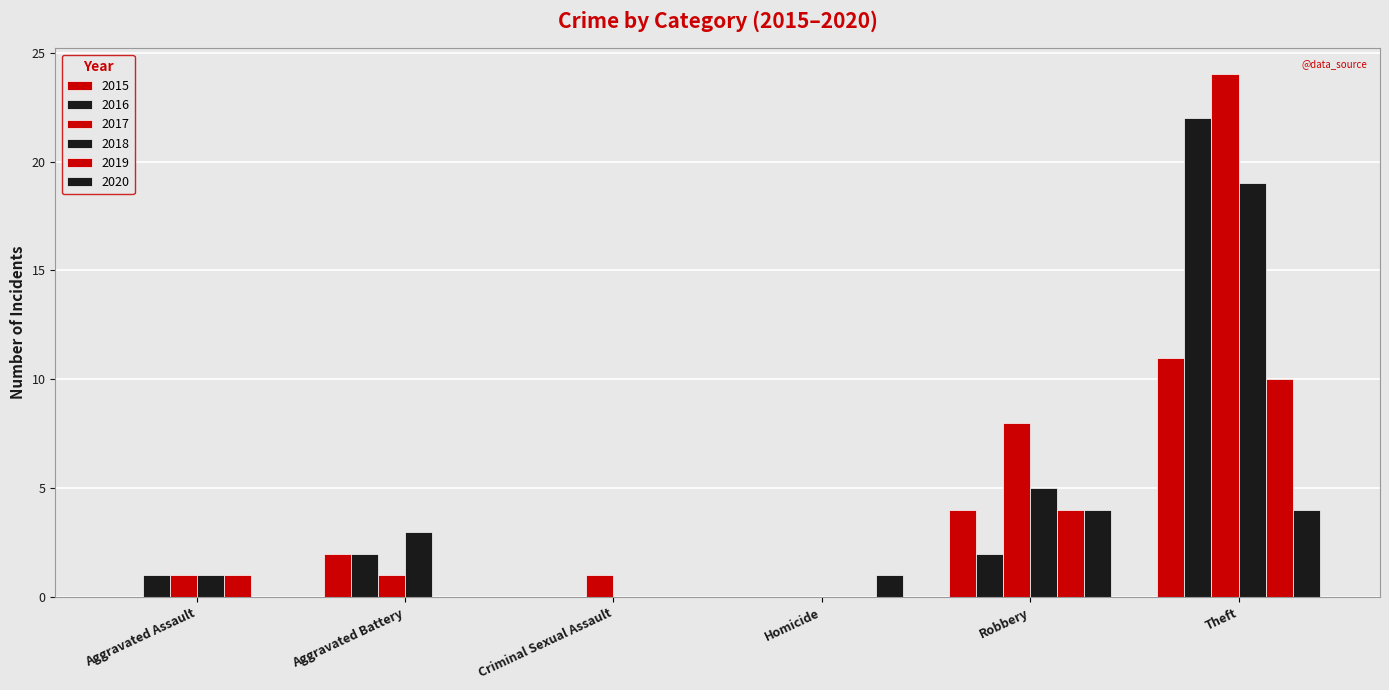

True or false: 2020 has a value of 2 at Homicide.

False